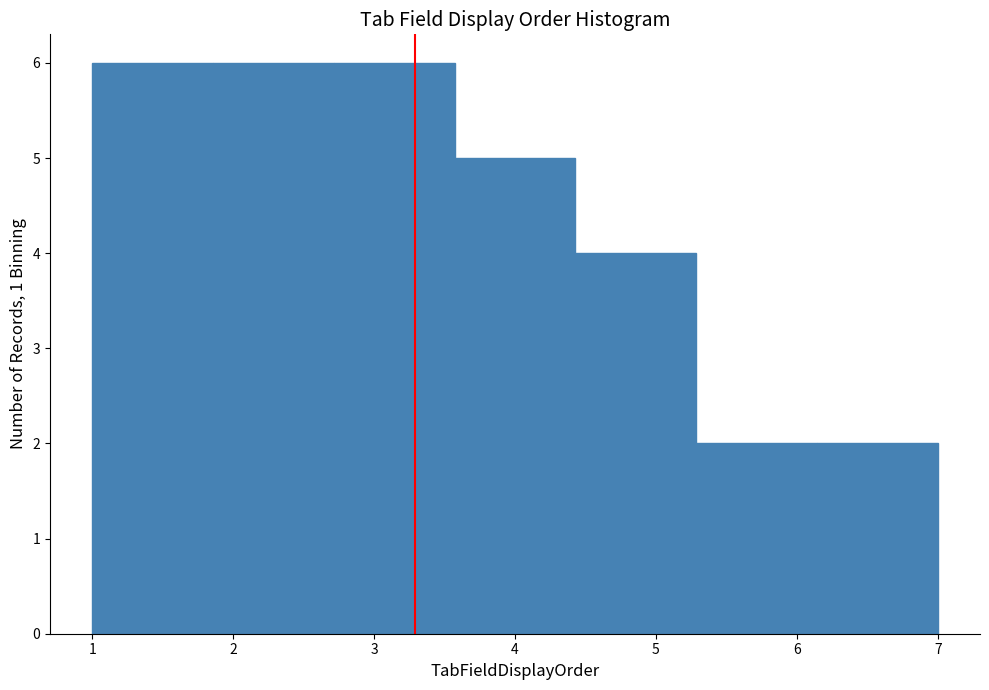

How tall is the bar that spans 6.1 to 7.0 on the x-axis? Neither the bar edges nor the heights are printed on the chart, so give them approximately, as read against the axes.

2